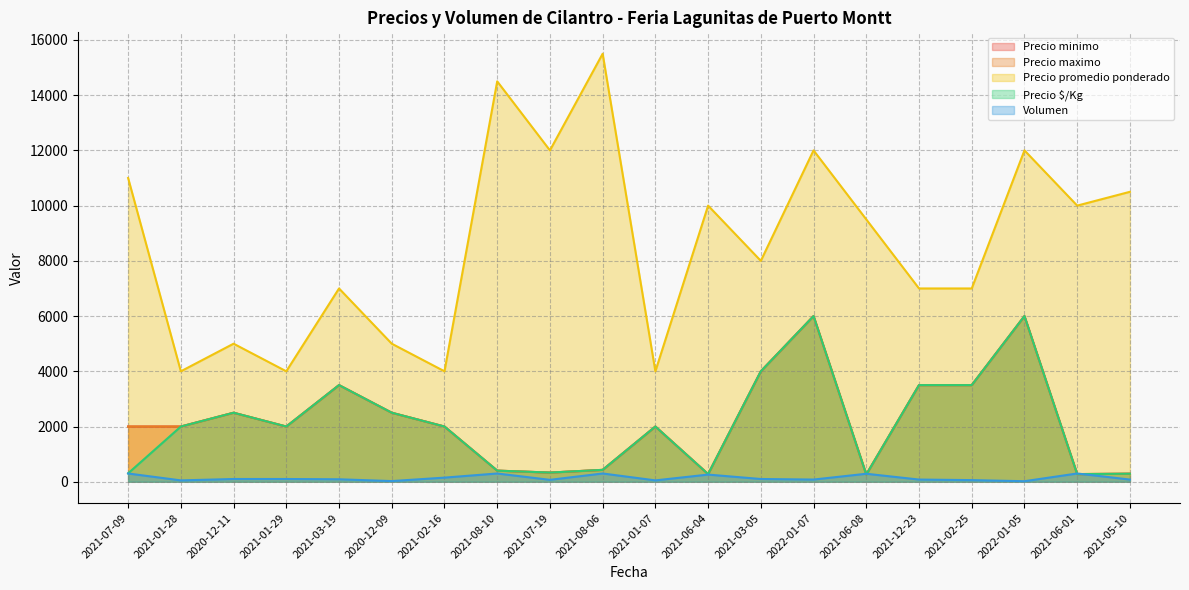

What is the difference between the maximum and minimum values in the Precio minimo series?

5736